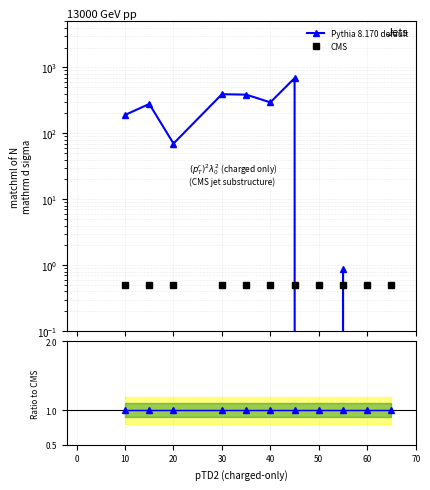

In Pythia 8.170 default, how many points are higher than both neighbors (excluding endpoints)?

4